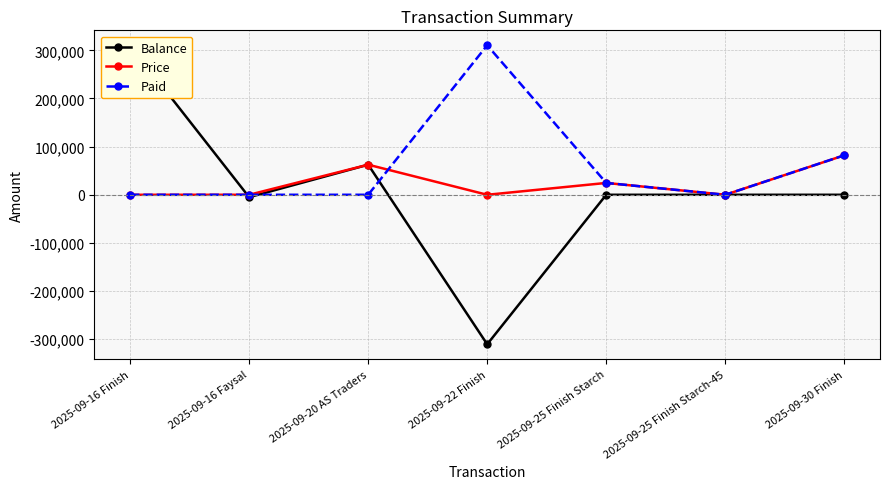

Rank the series at 2025-09-22 Finish from lowest to highest value.

Balance, Price, Paid